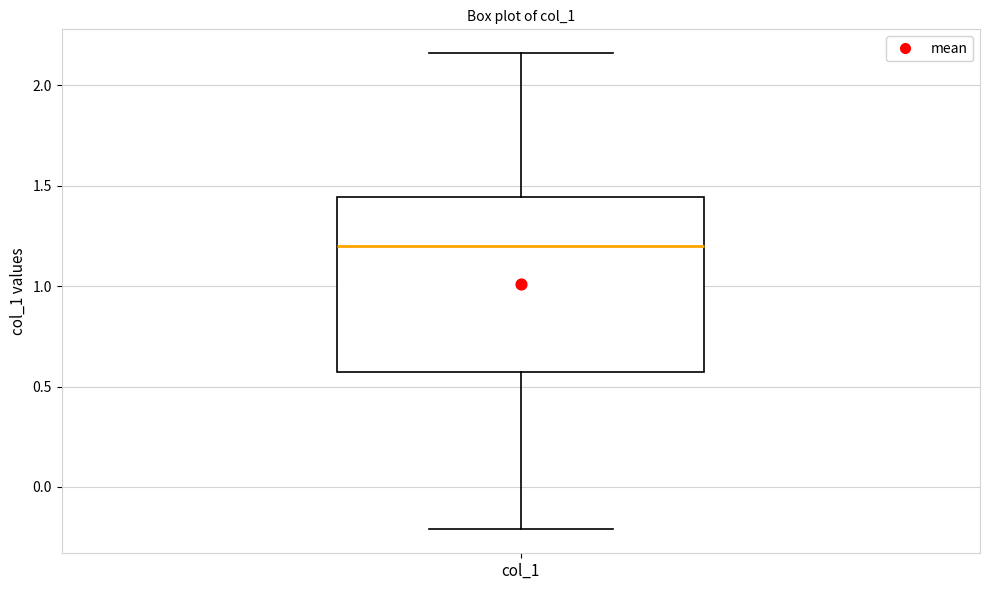

Transcribe this box plot: give where the median line is, the range the box spans, and where the two whiskers end, as read against the y-axis. The values are not printed on the chart, so give them approximately, as read against the axis.

median 1.20, box 0.55 to 1.45, whiskers -0.20 to 2.15